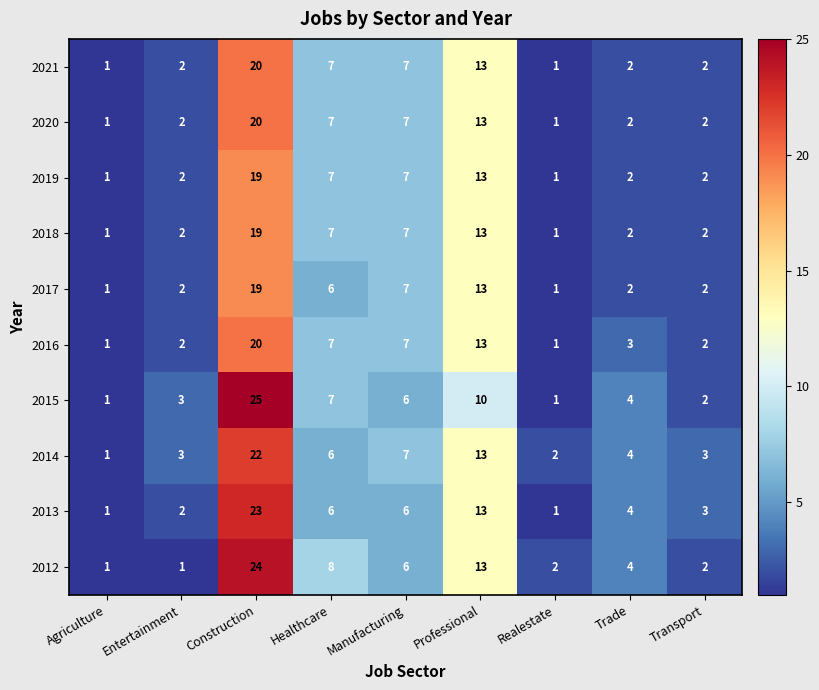

What is the difference between the highest and lowest values at Manufacturing?

1